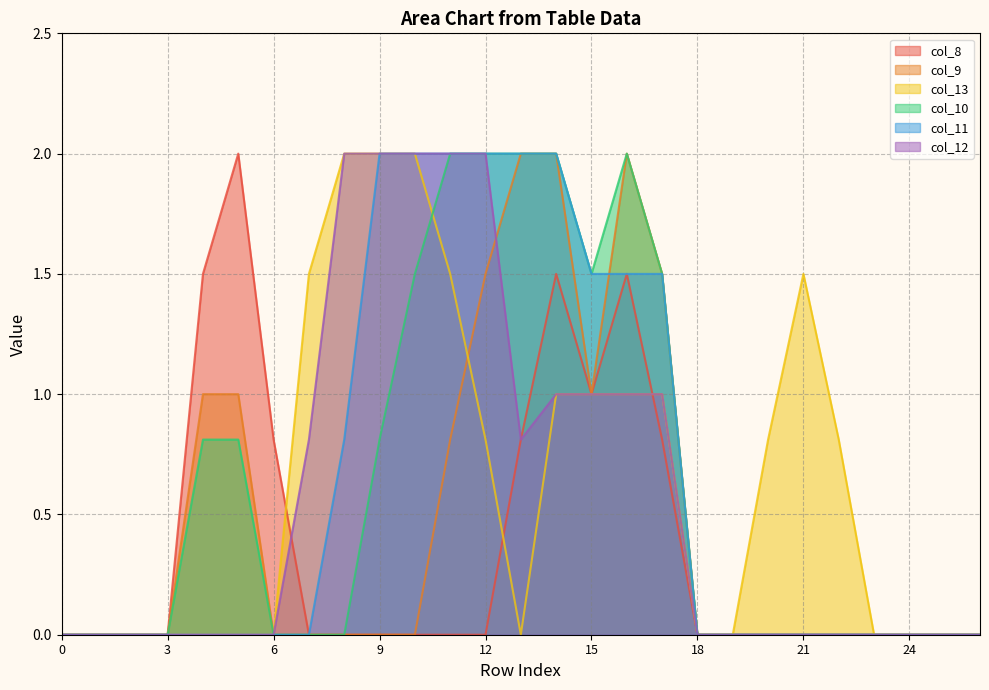

What is the difference between the col_9 values at 5 and 9?

1.0